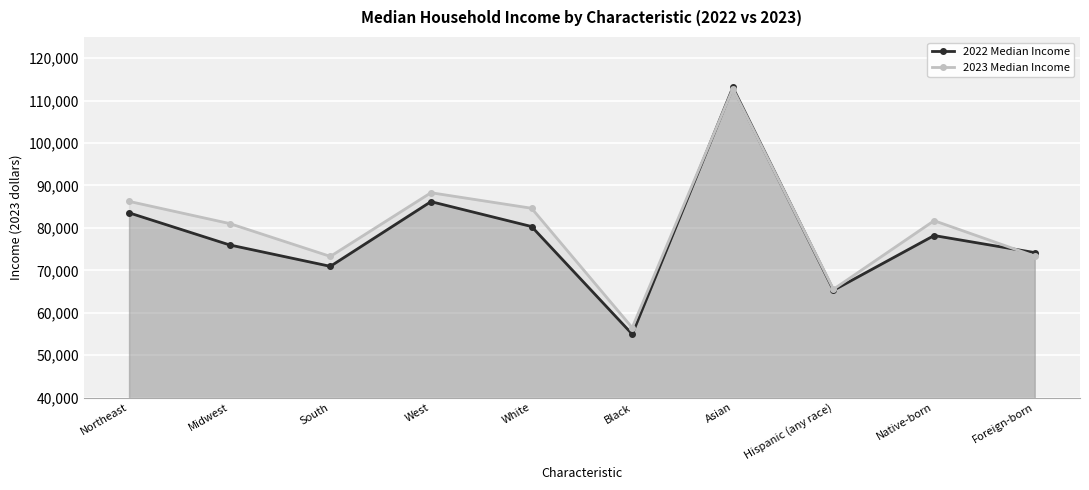

Read the 2023 Median Income value at Black.

56490